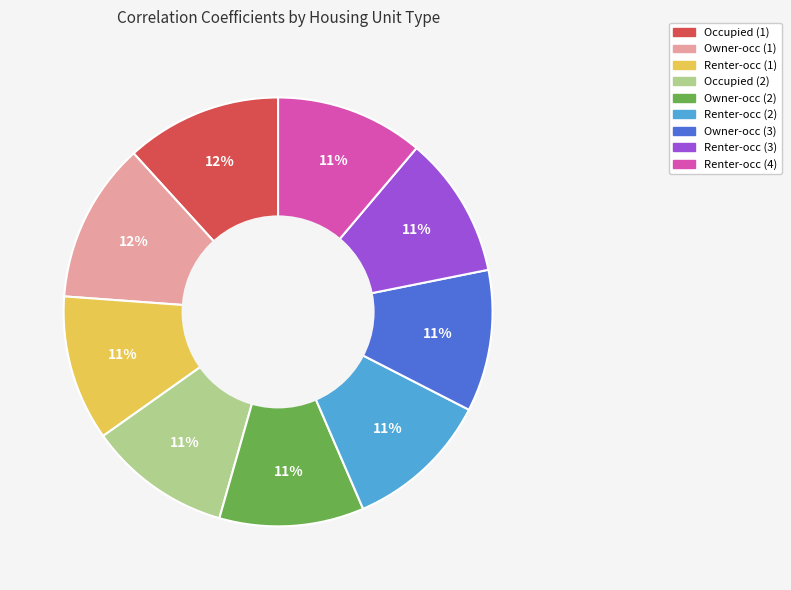

How many slices are in this pie chart?

9